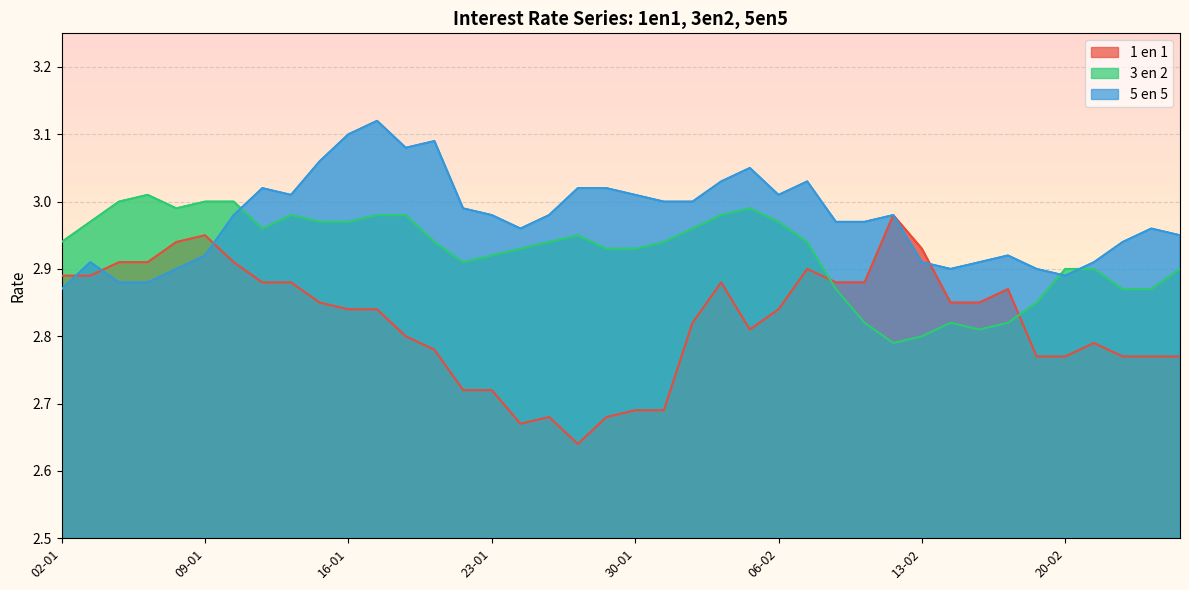

True or false: 5 en 5 has more than 2 interior local peaks.

True